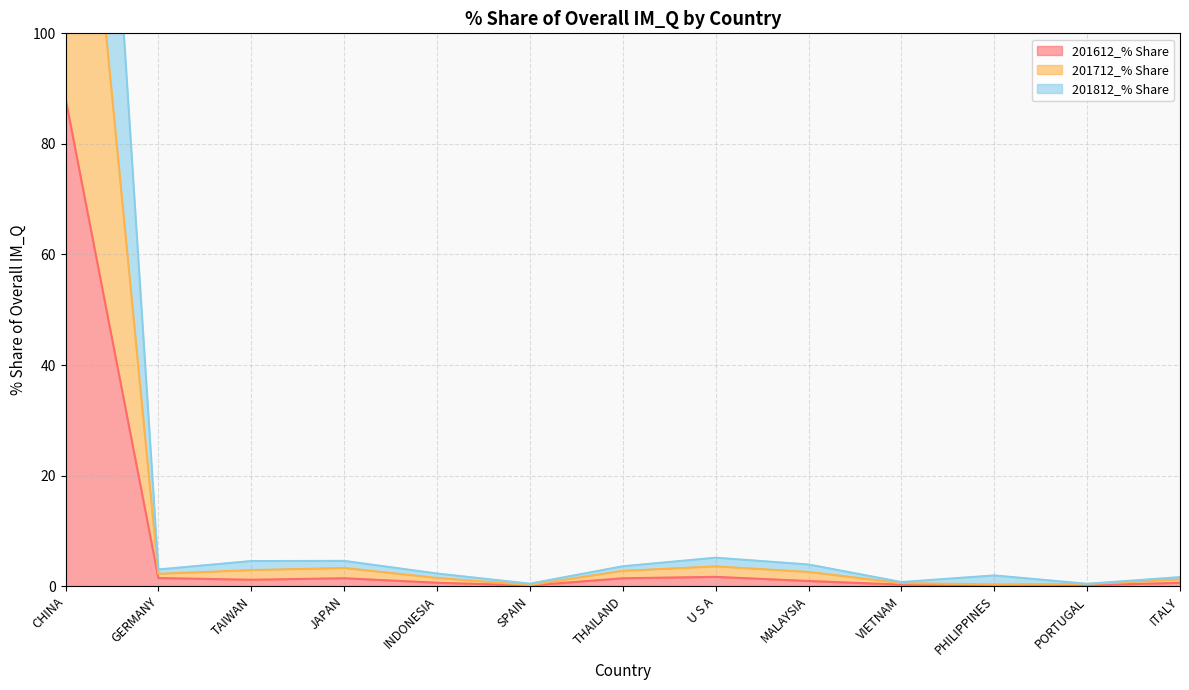

List the series in order of their peak value, lowest first.

201612_% Share, 201712_% Share, 201812_% Share